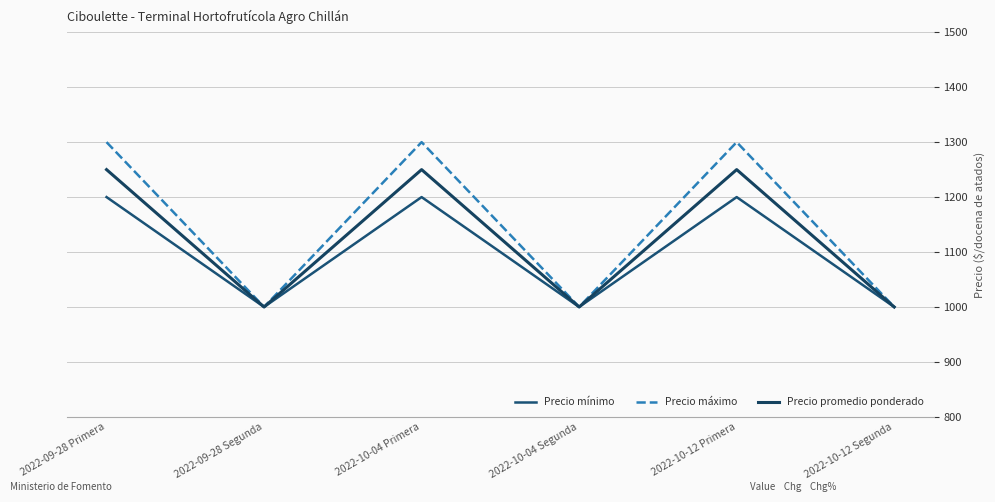

Where is the first local maximum for Precio máximo?

2022-10-04 Primera